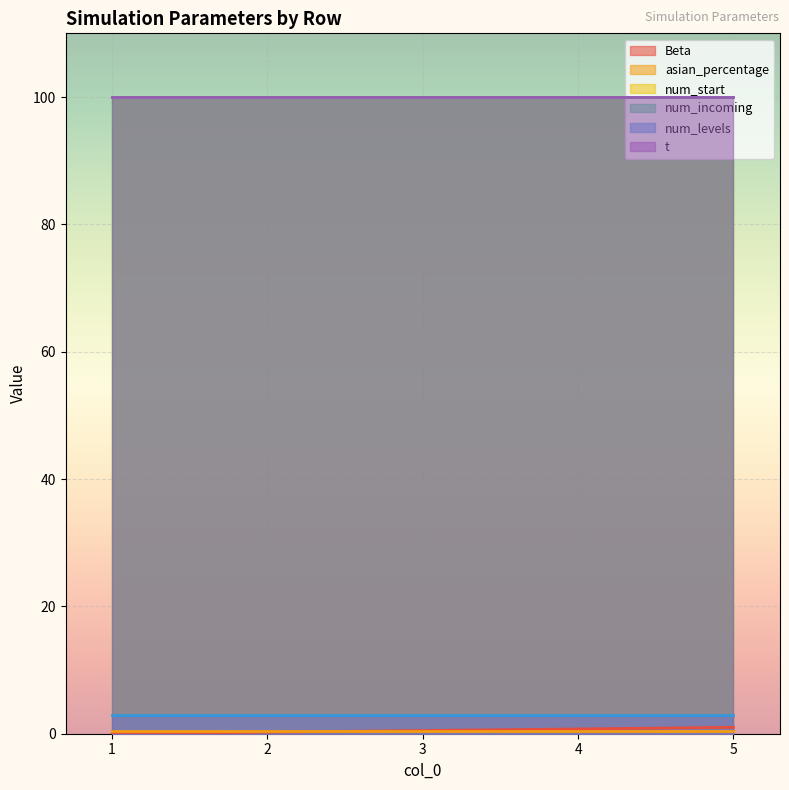

Reading left to right, what are all the values shown in this chart?

Beta: 0.0	0.2	0.5	0.8	1.0
asian_percentage: 0.5	0.5	0.5	0.5	0.5
num_start: 100.0	100.0	100.0	100.0	100.0
num_incoming: 100.0	100.0	100.0	100.0	100.0
num_levels: 3.0	3.0	3.0	3.0	3.0
t: 100.0	100.0	100.0	100.0	100.0